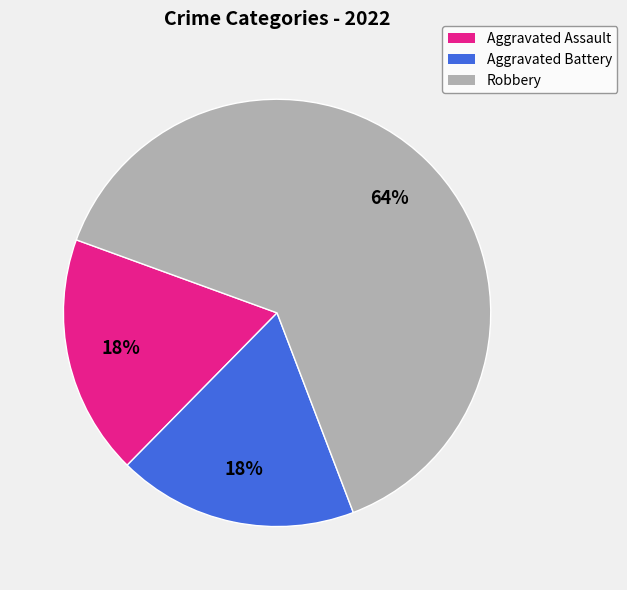

Count the number of slices in the pie.

3